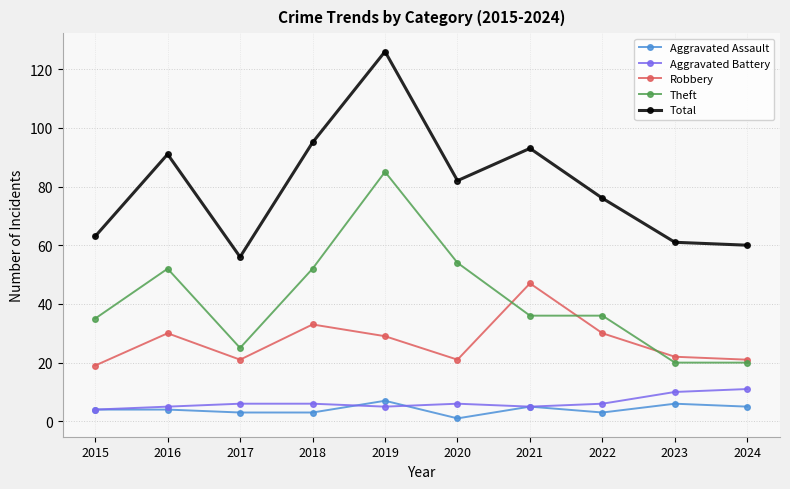

What is the sum of the Total values at 2016 and 2015?

154